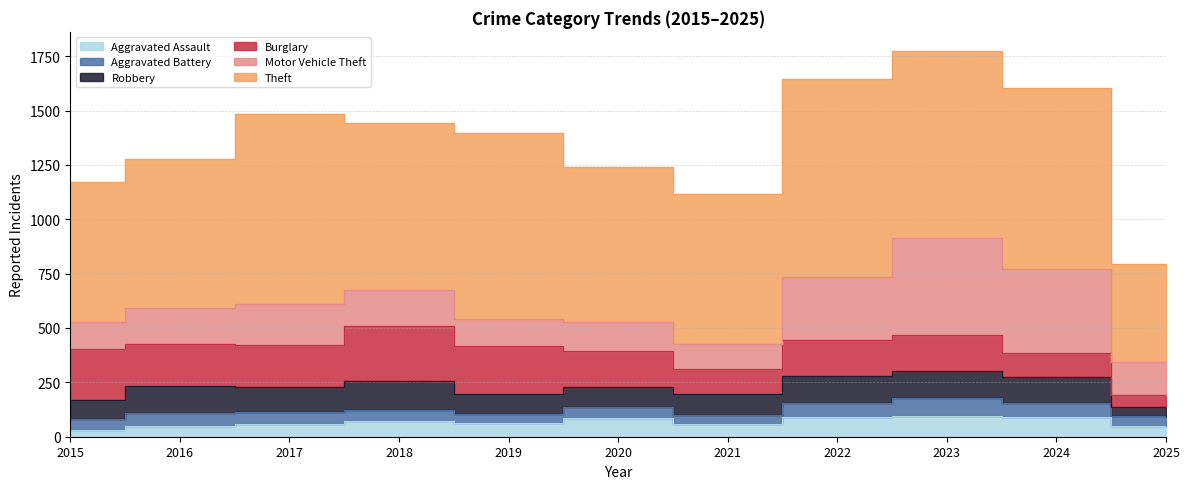

How many values in the Motor Vehicle Theft series are below 163?

5